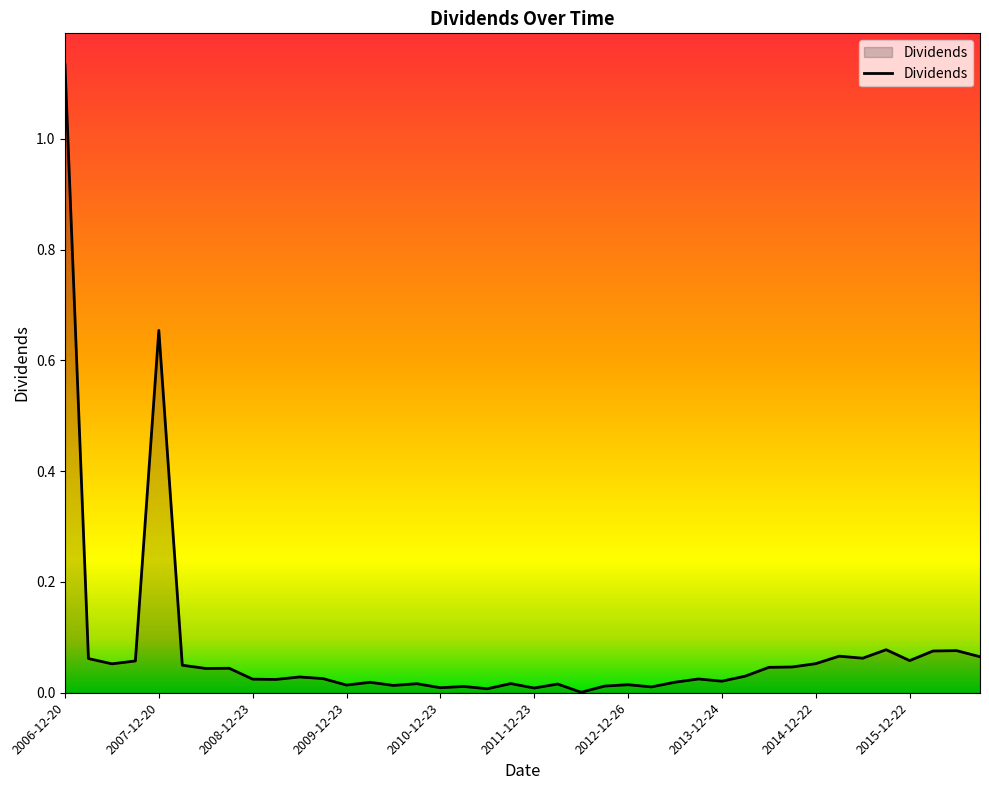

At which category does the chart reach its peak across all series?

2006-12-20